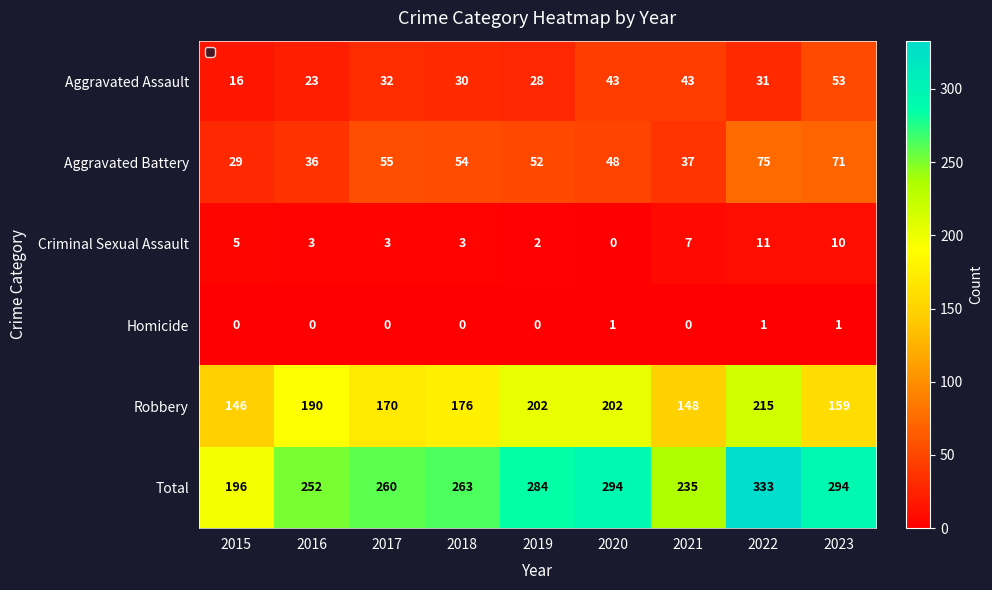

What is the average value of the Criminal Sexual Assault series?

5